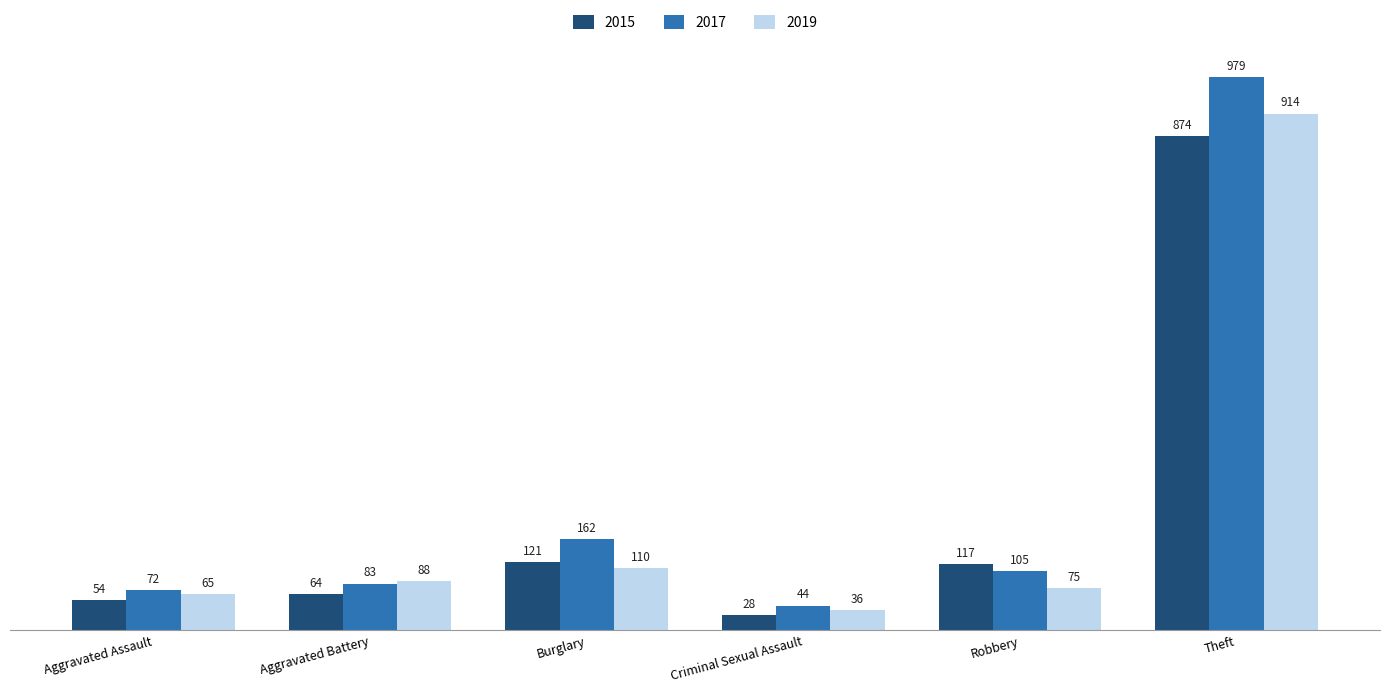

Read the 2019 value at Robbery.

75